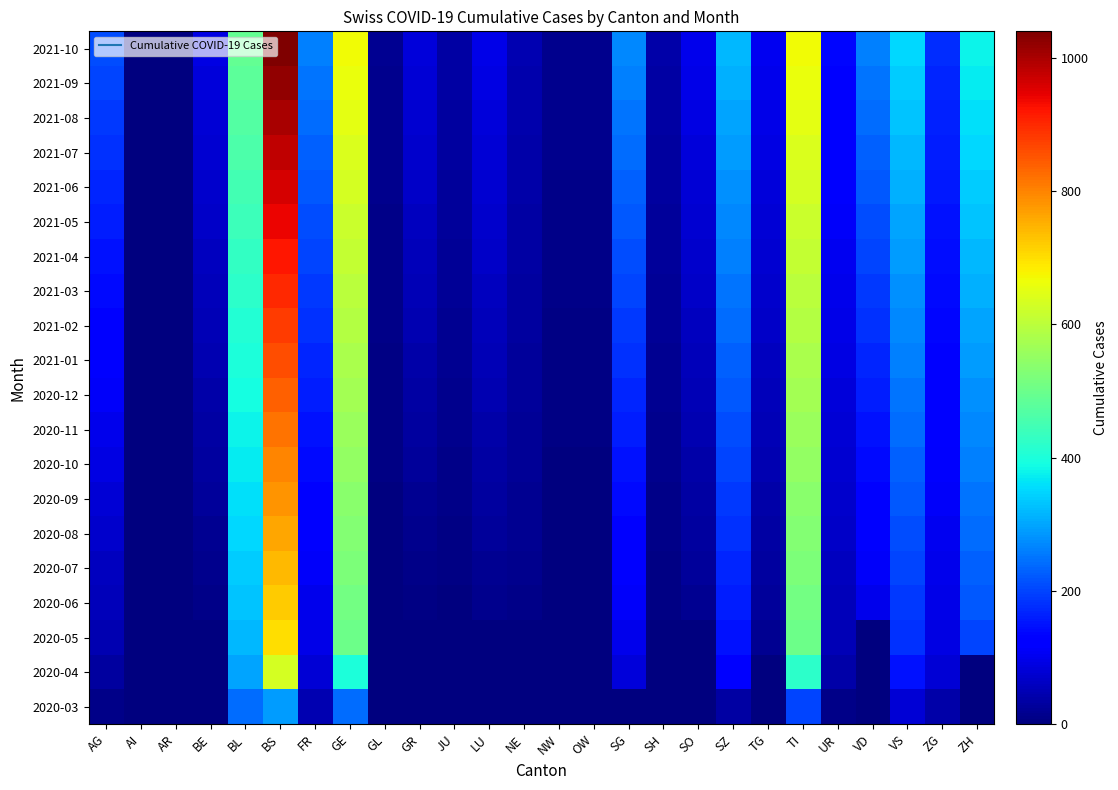

What is the total value across all series at GR?

765